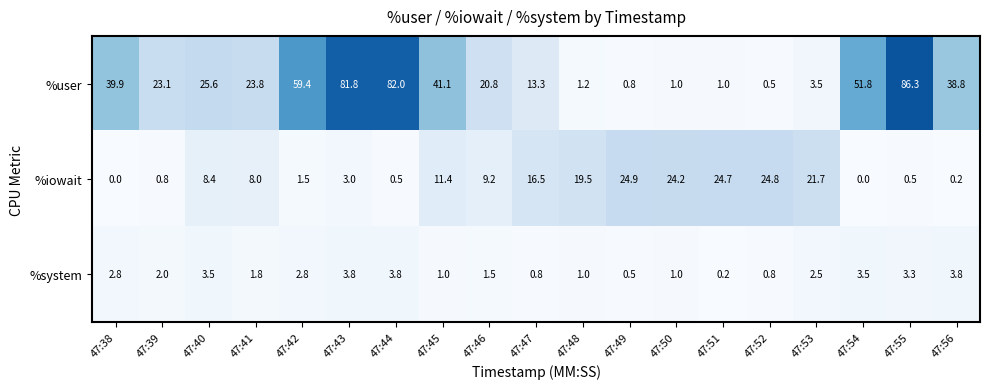

Is the value of %user at 47:46 greater than the value of %system at 47:42?

Yes